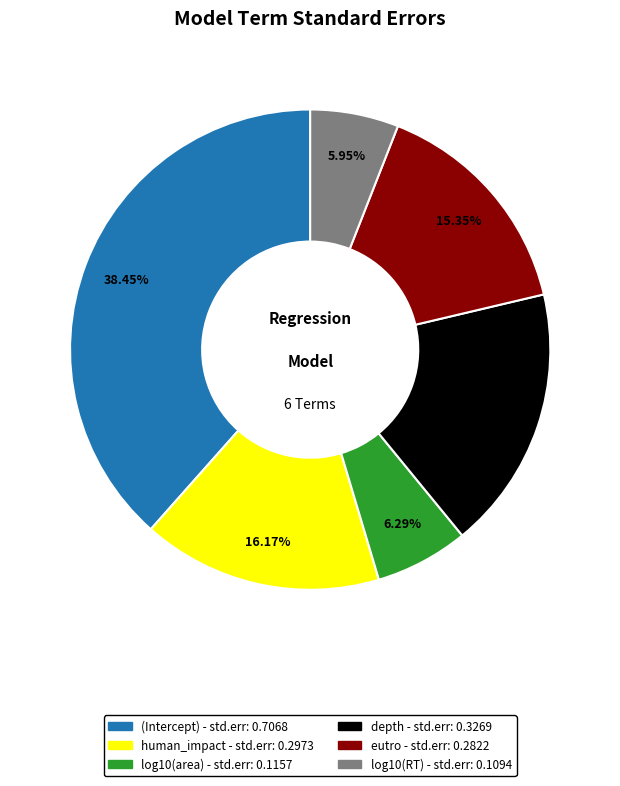

How many slices are in this pie chart?

6